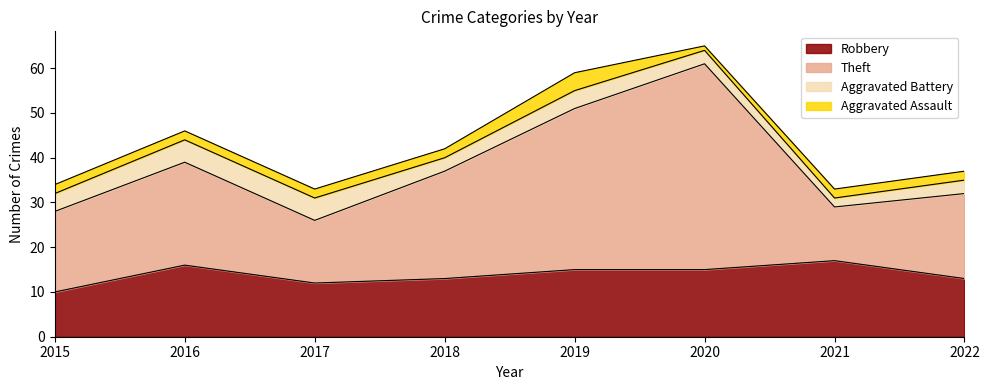

Does the chart have visible grid lines?

No